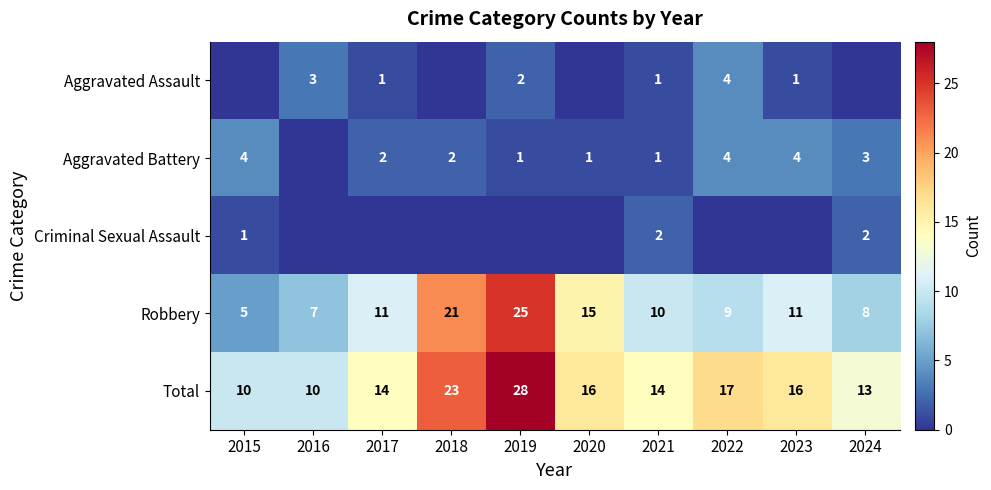

What is the spread (max minus min) of values at 2018?

23